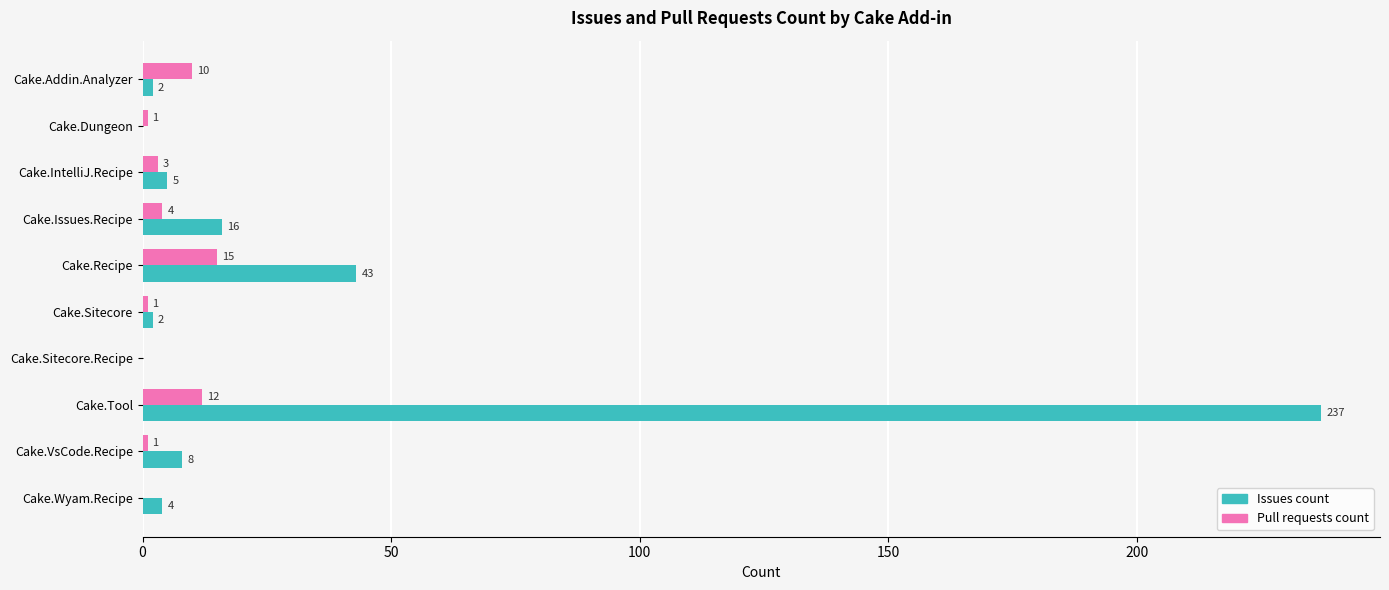

What value does the Pull requests count series have at Cake.Recipe, to the nearest 10?

20